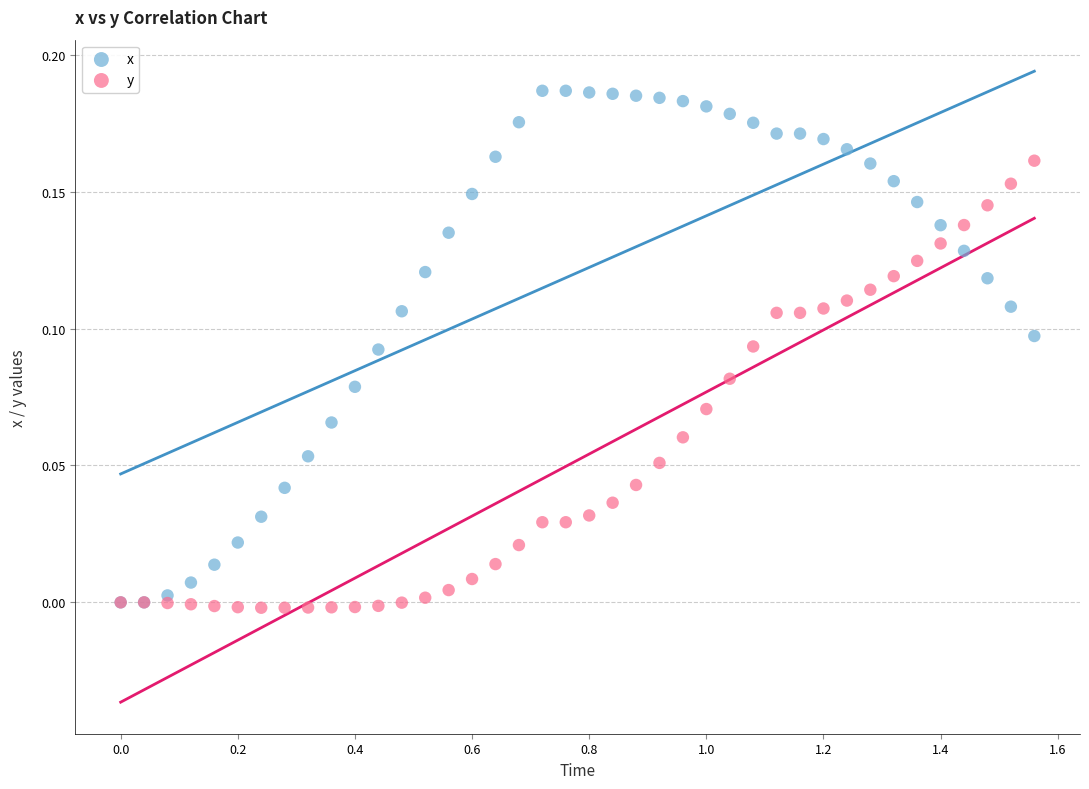

What are all the series names shown in the legend?

x, y